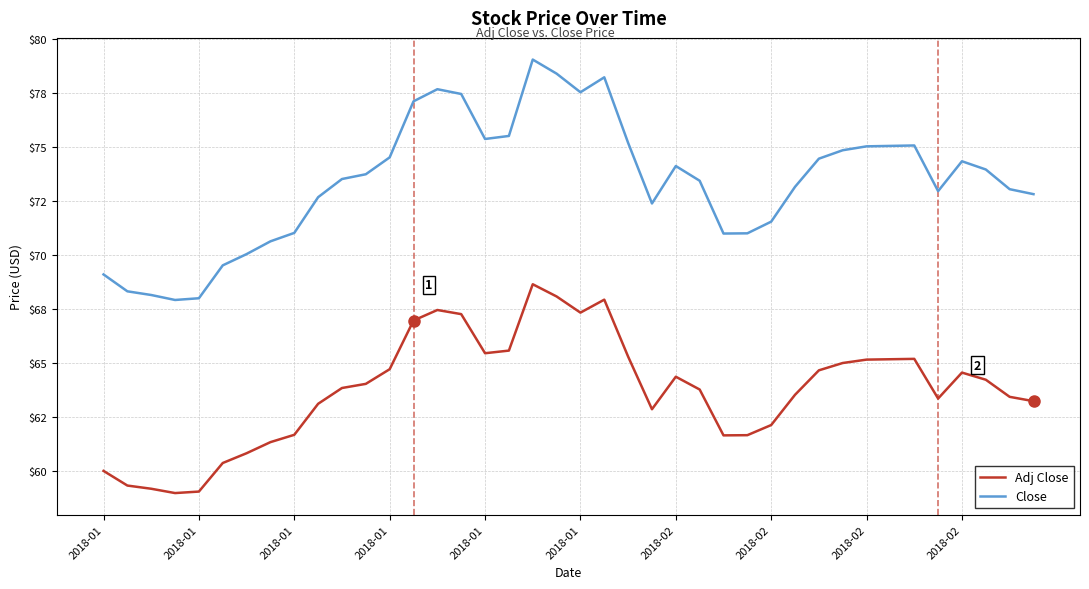

Where is the first local minimum for Close?

2018-01